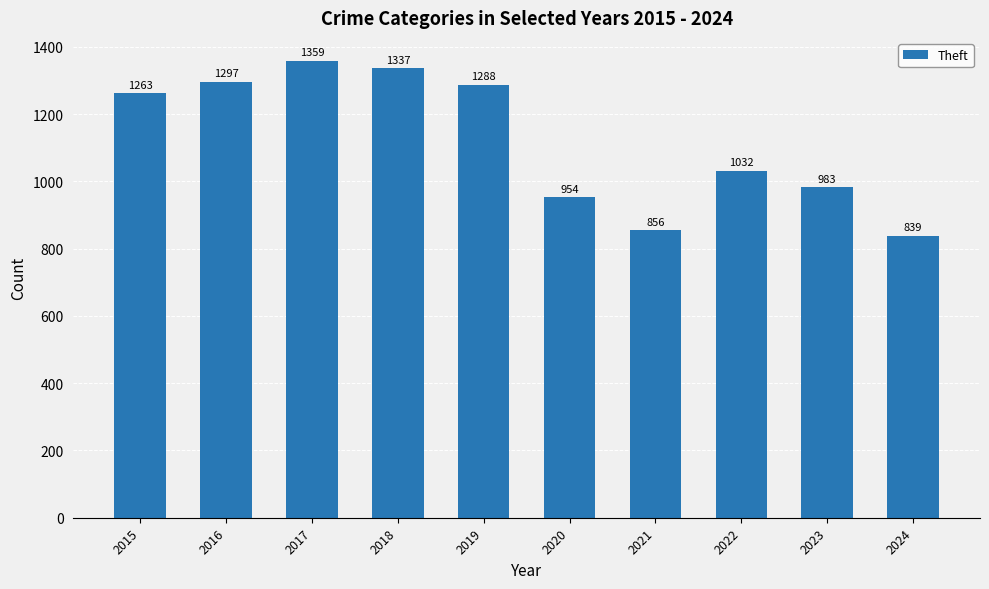

At which category does the chart reach its minimum across all series?

2024